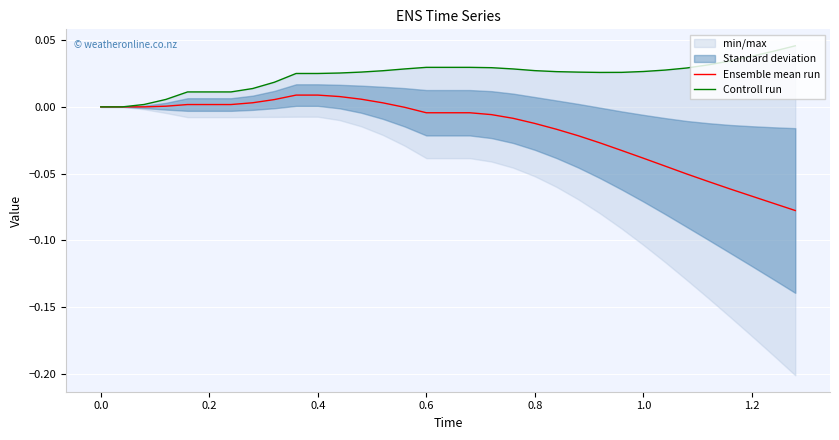

The Ensemble mean run series shows -0.0 at 1.2. True or false?

False